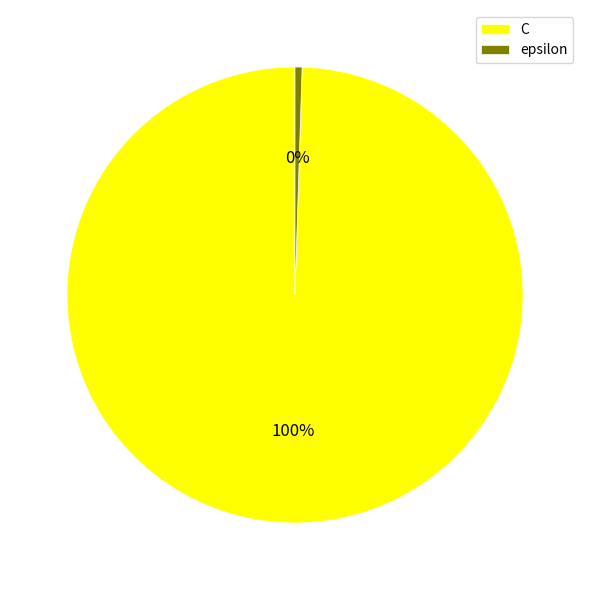

To the nearest percent, what is the average slice percentage?

50%